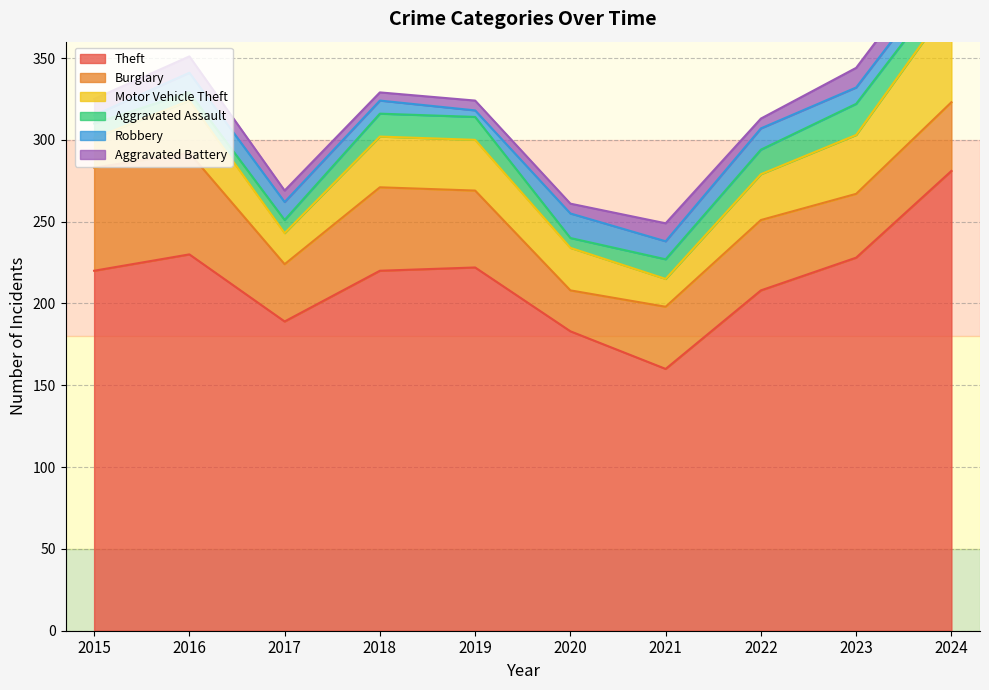

At which category does Aggravated Assault reach its first local valley?

2016